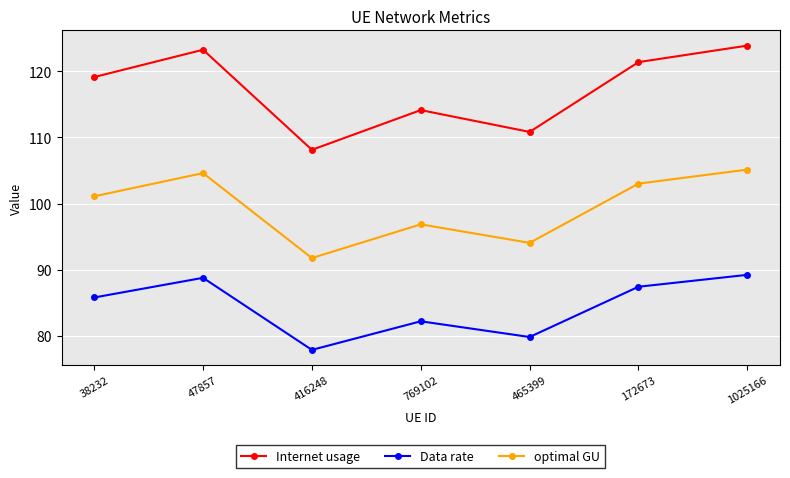

What is the difference between the maximum and minimum values in the Data rate series?

11.3